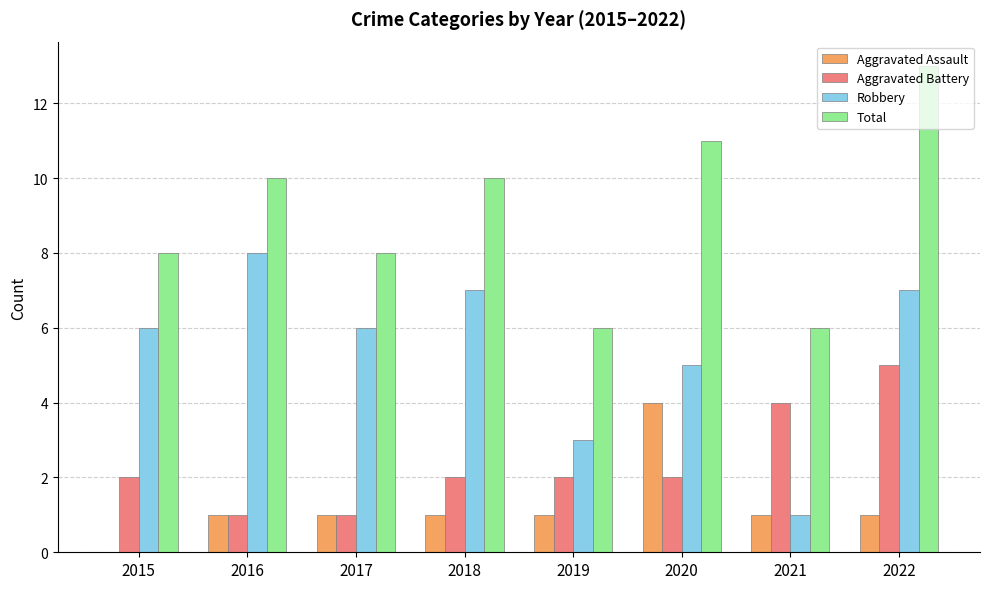

Is it true that Robbery equals 7 at 2022?

True